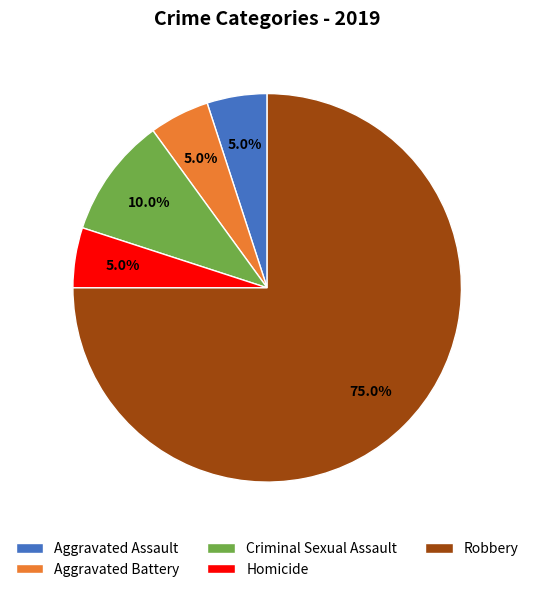

True or false: Aggravated Assault accounts for 5% of the total.

True